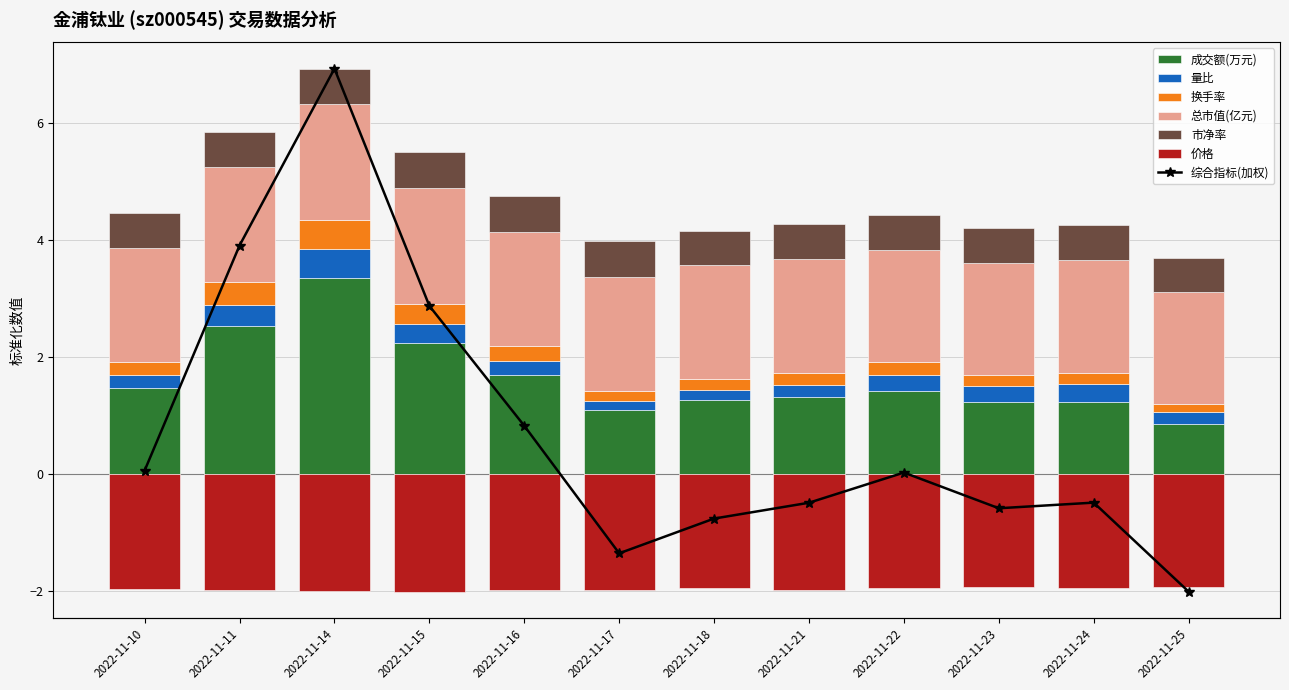

What is the average value of the 市净率 series?

0.6